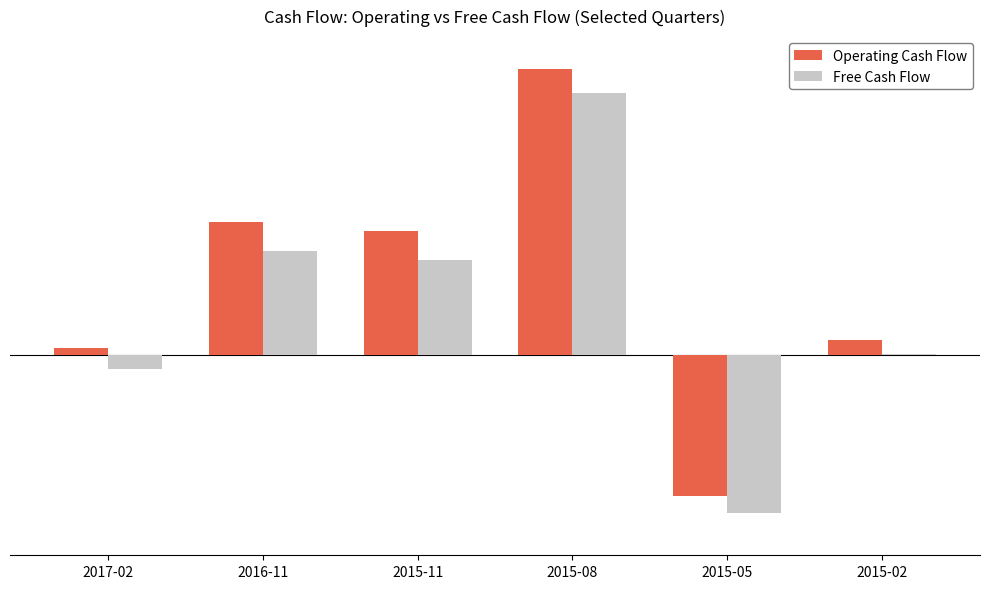

What are all the series names shown in the legend?

Operating Cash Flow, Free Cash Flow